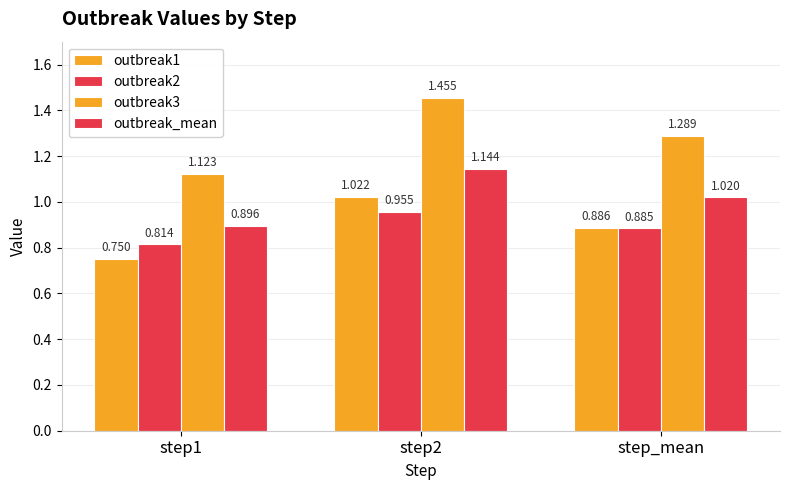

The value of outbreak3 at step1 is 1.7. True or false?

False